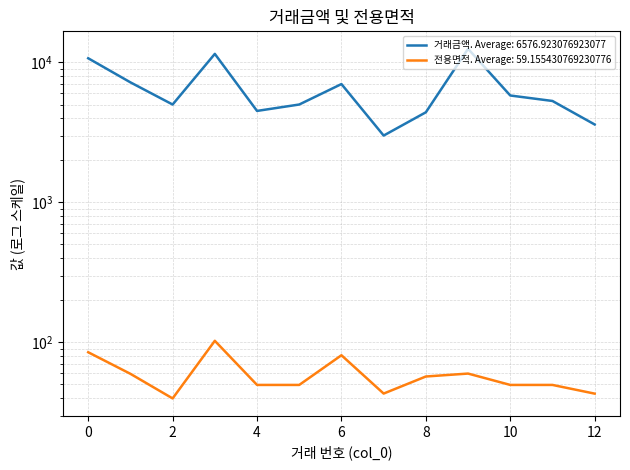

What is the average value of the 전용면적 series?

59.2